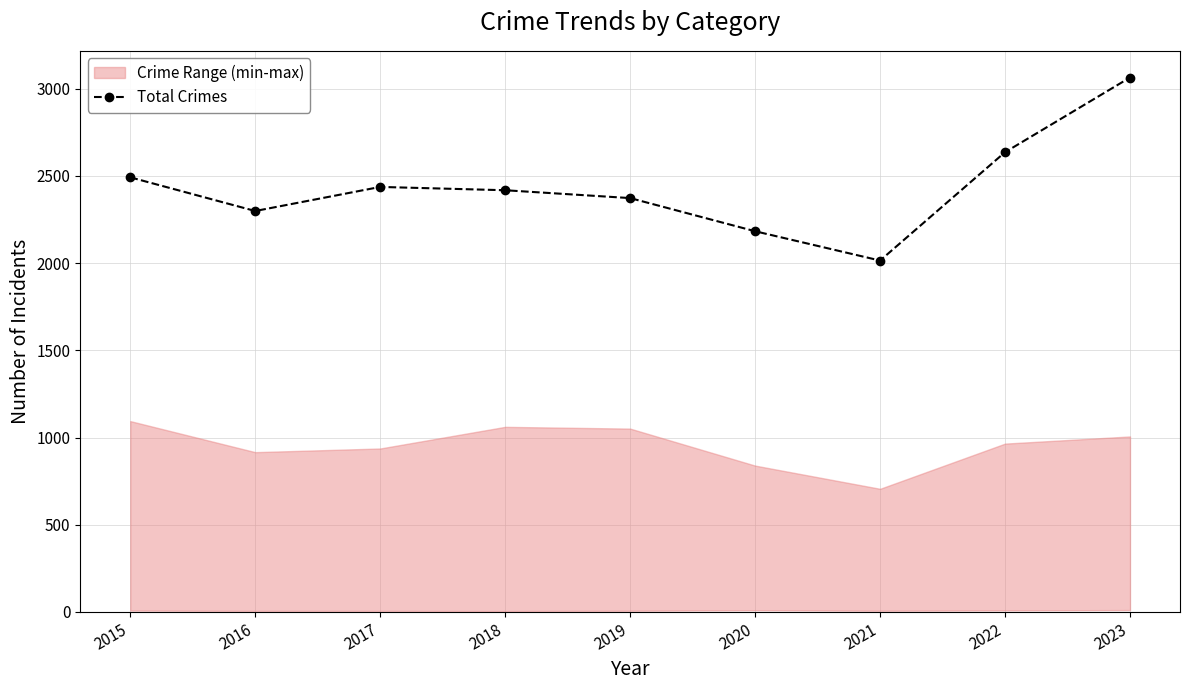

The chart shows a value of 1060 at 2017. True or false?

False